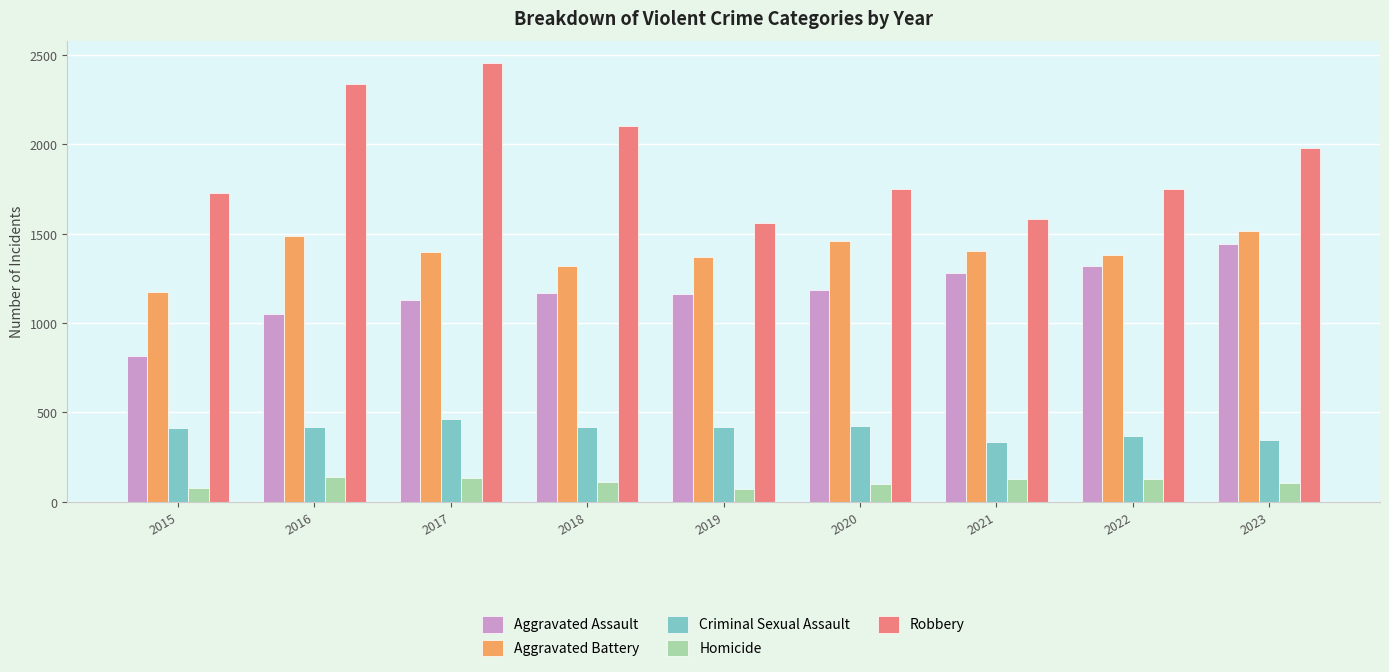

What is the difference between the Criminal Sexual Assault values at 2018 and 2020?

5